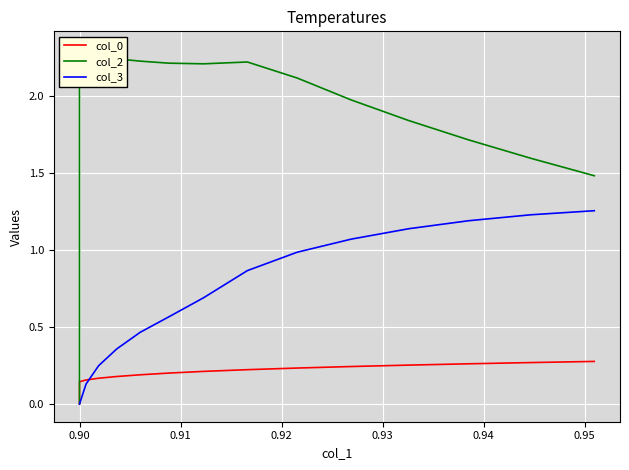

Is it true that col_2 equals 0.7 at 0.90?

False